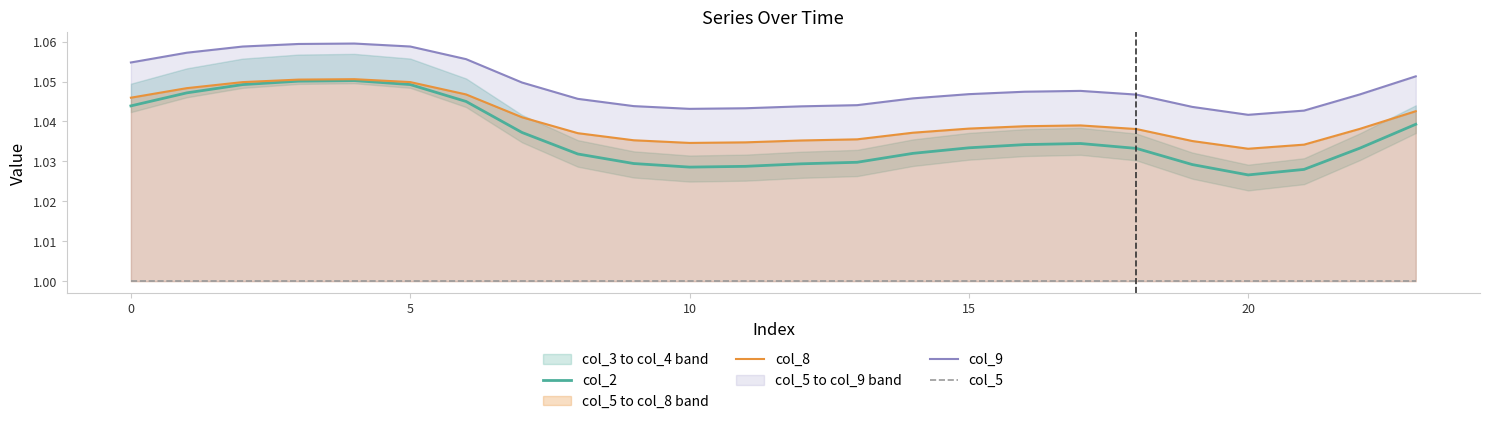

Where is col_2 nearest to the value 1?

20